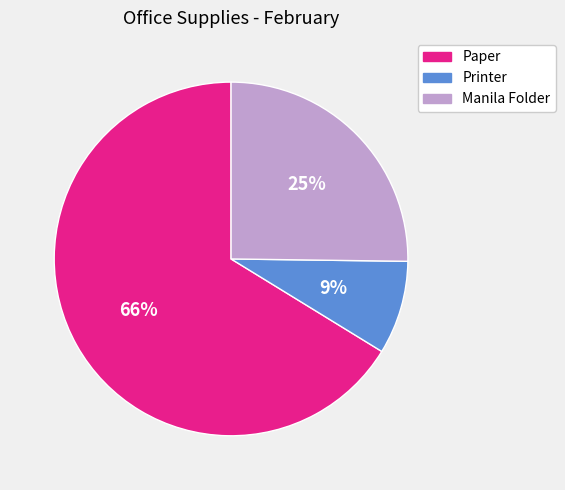

What percentage is the Printer slice, to the nearest percent?

9%